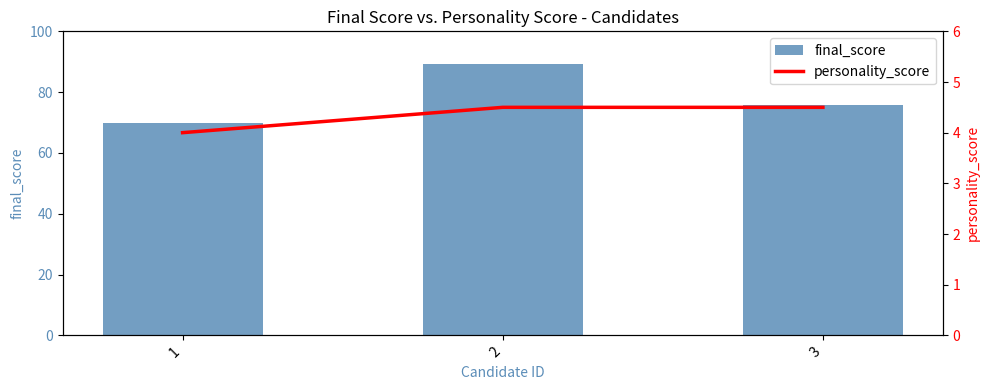

What is the spread (max minus min) of values at 2?

84.6